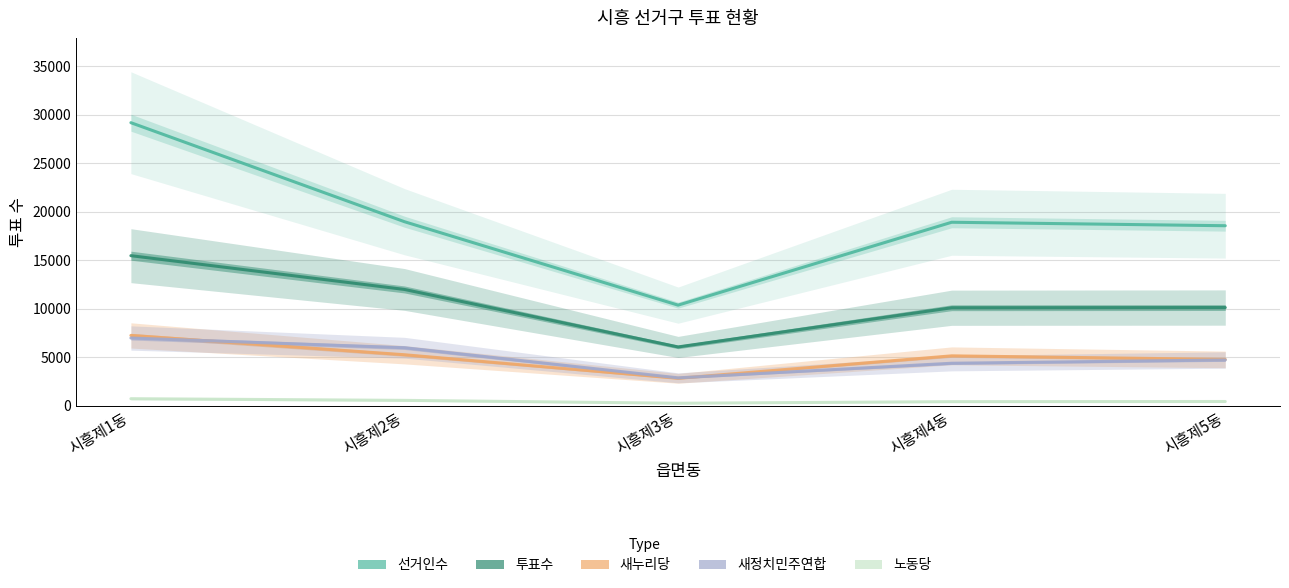

What is the difference between the 노동당 values at 시흥제1동 and 시흥제2동?

172